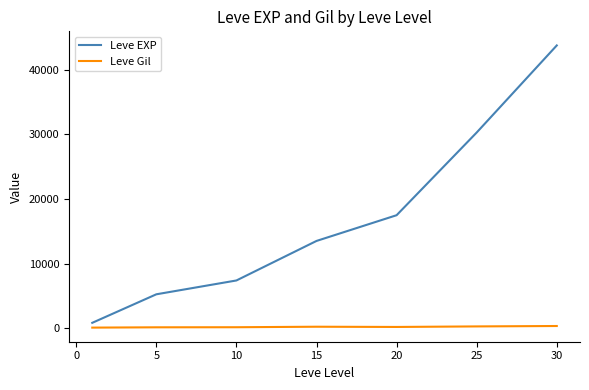

What are all the series names shown in the legend?

Leve EXP, Leve Gil